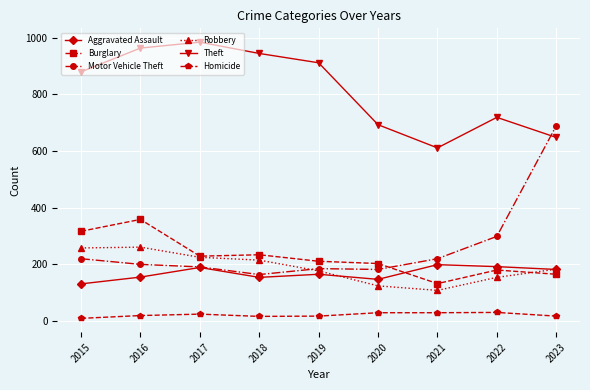

What are all the series names shown in the legend?

Aggravated Assault, Burglary, Motor Vehicle Theft, Robbery, Theft, Homicide